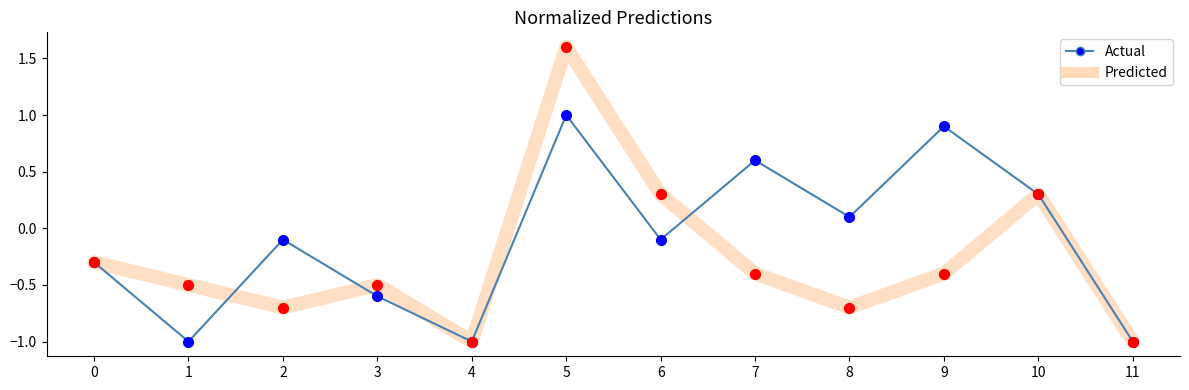

Which series changed the most between 4 and 8?

Actual